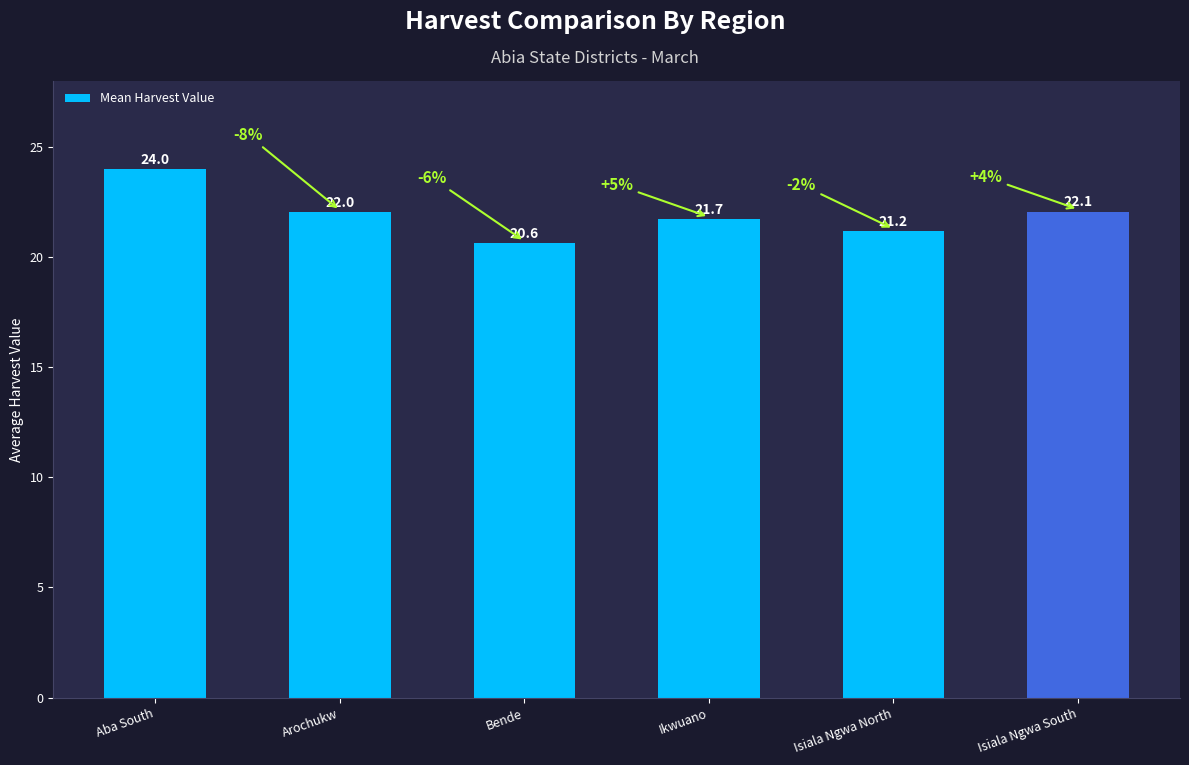

List the labels in order of value, largest first.

Aba South, Isiala Ngwa South, Arochukw, Ikwuano, Isiala Ngwa North, Bende